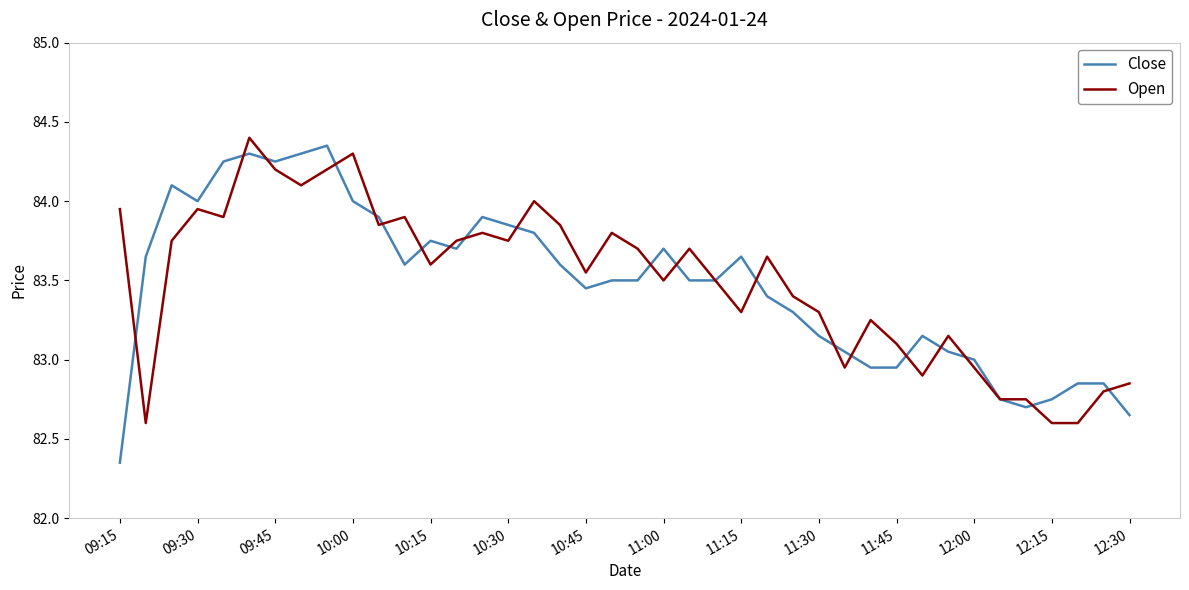

Which series has the largest range (max minus min)?

Close